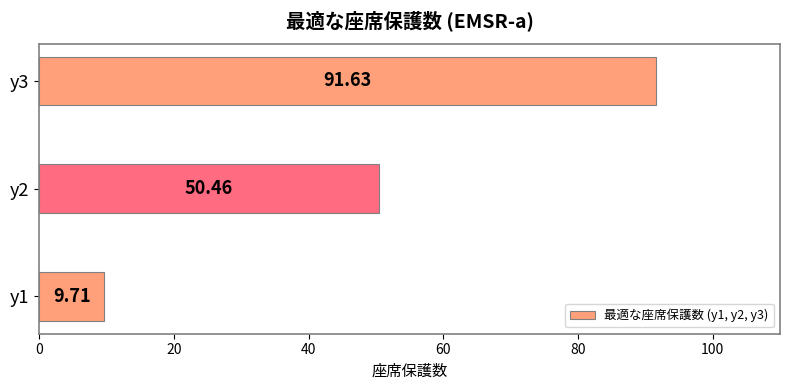

Rank the categories by value from highest to lowest.

y3, y2, y1